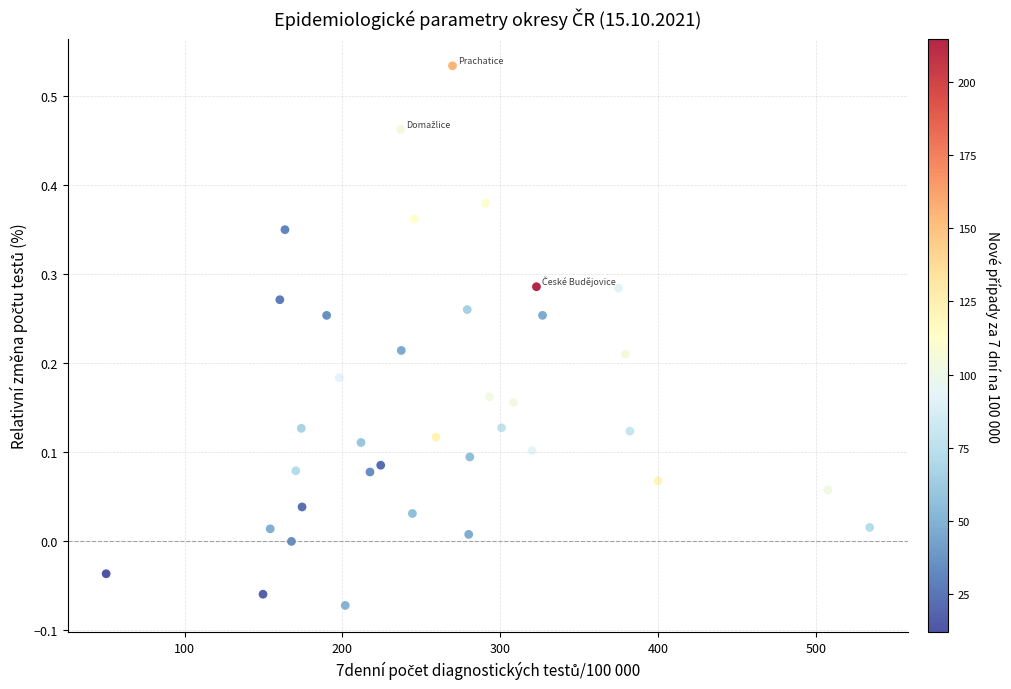

What is the range of Y values (max minus min)?

0.6